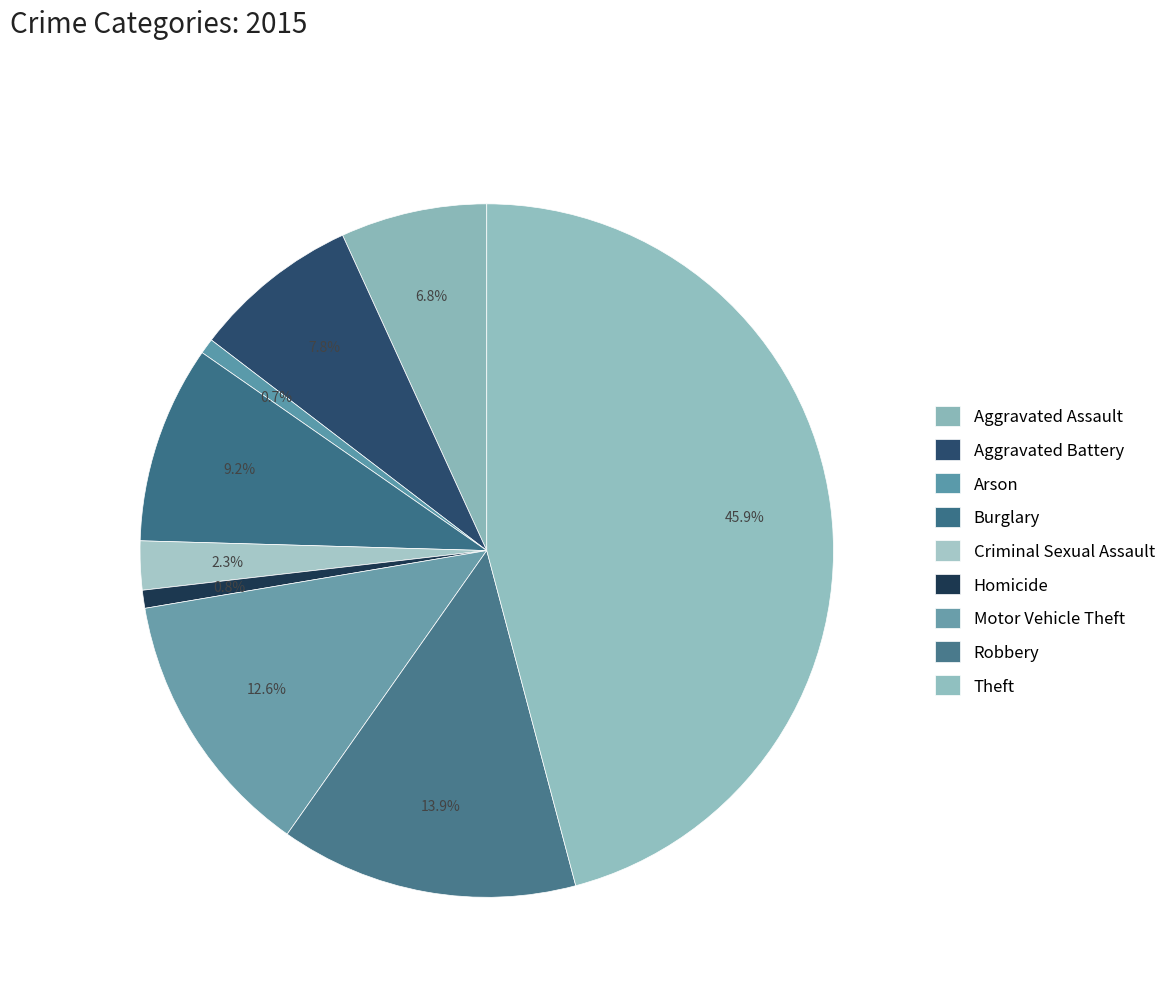

What is the change in value from Criminal Sexual Assault to Motor Vehicle Theft?

+86